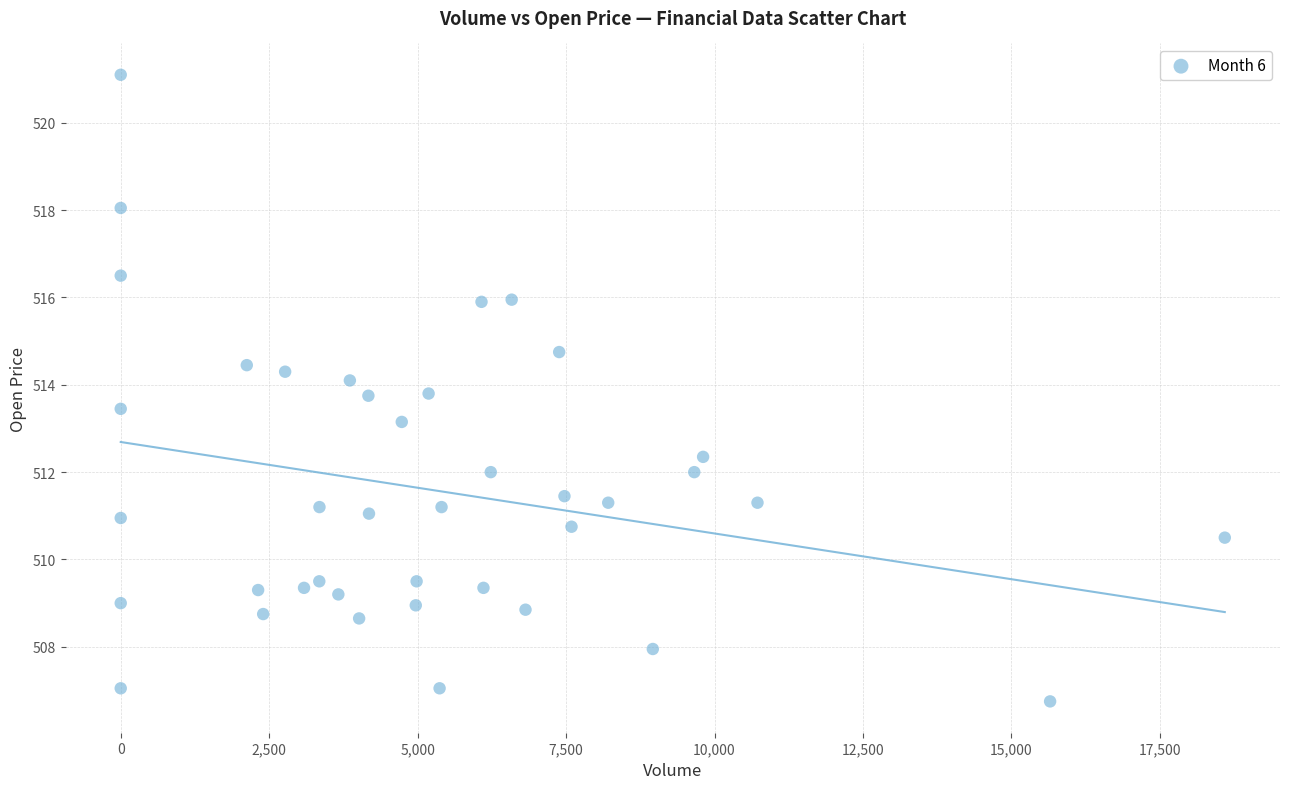

What is the range of Y values (max minus min)?

14.3